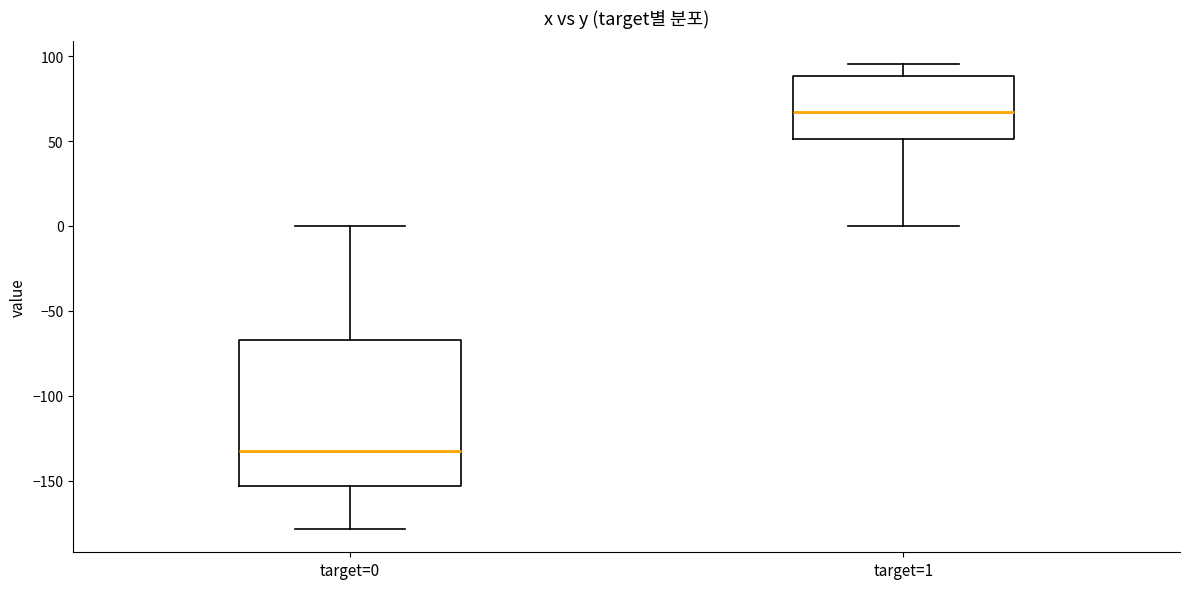

Reading left to right, transcribe this box plot: for each box, give where its median line is, the range the box spans, and where its two whiskers end, as read against the y-axis. The values are not printed on the chart, so give them approximately, as read against the axis.

target=0: median -135, box -155 to -65, whiskers -180 to 0
target=1: median 65, box 50 to 90, whiskers 0 to 95